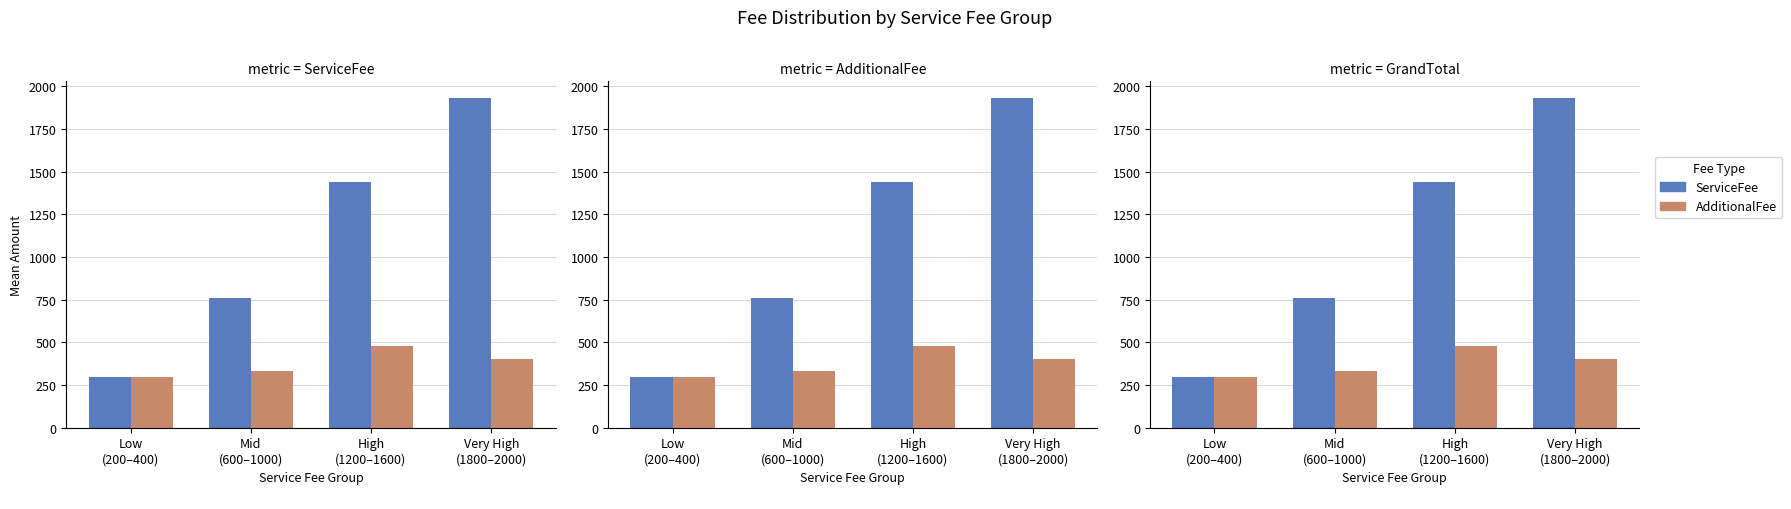

The value of AdditionalFee at Mid
(600–1000) is 490.9. True or false?

False